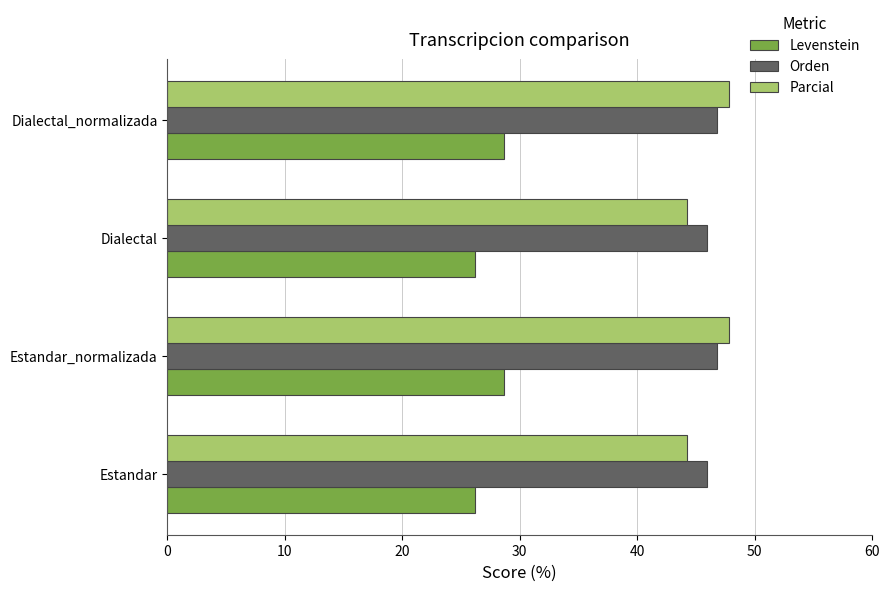

At how many categories does at least one series exceed 37?

4